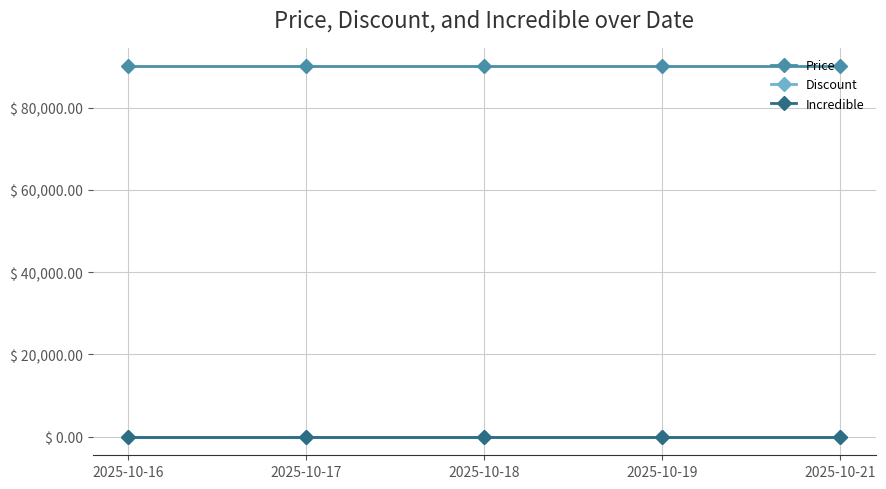

Does the chart have visible grid lines?

Yes